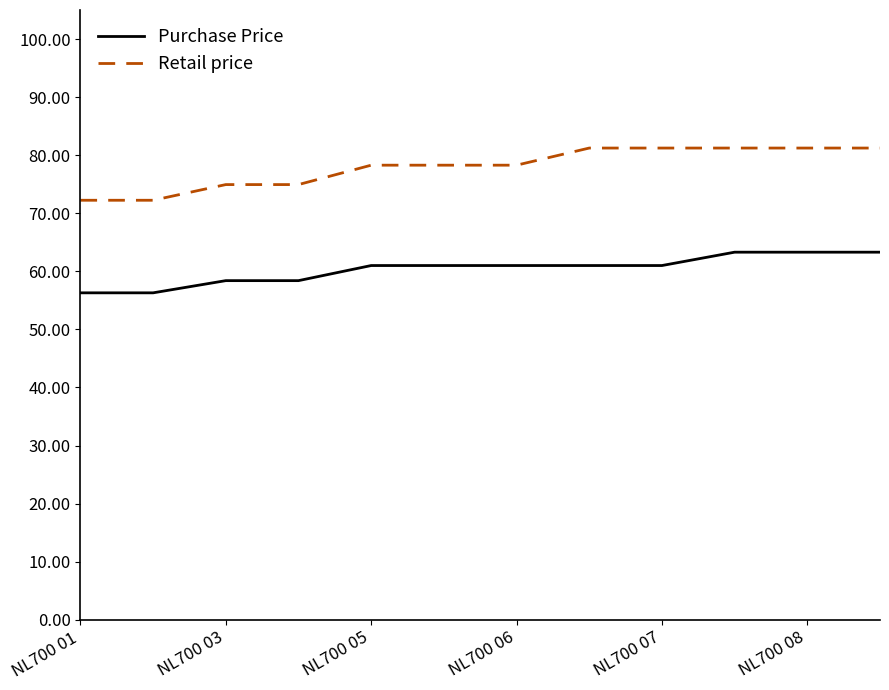

List the series in order of their overall mean, lowest first.

Purchase Price, Retail price